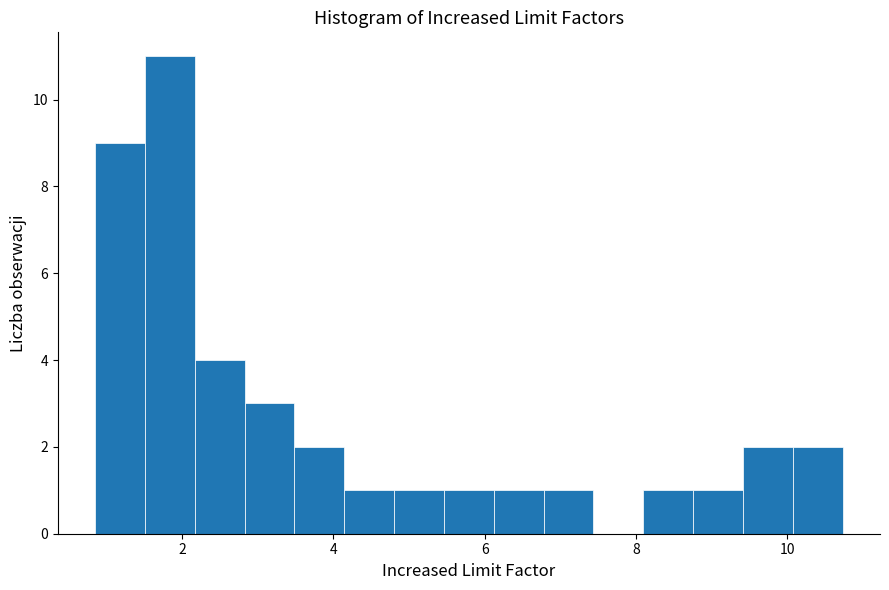

Read against the x-axis, roughly where is the centre of the tallest bar?

1.8